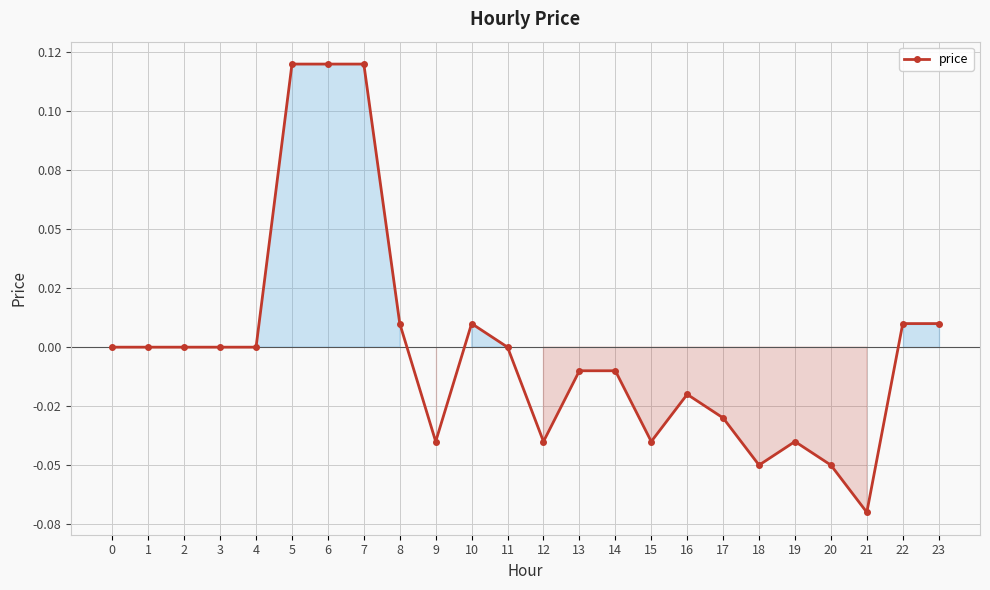

Reading left to right, transcribe all the data shown in this chart.

0.0	0.0	0.0	0.0	0.0	0.1	0.1	0.1	0.0	-0.0	0.0	0.0	-0.0	-0.0	-0.0	-0.0	-0.0	-0.0	-0.1	-0.0	-0.1	-0.1	0.0	0.0